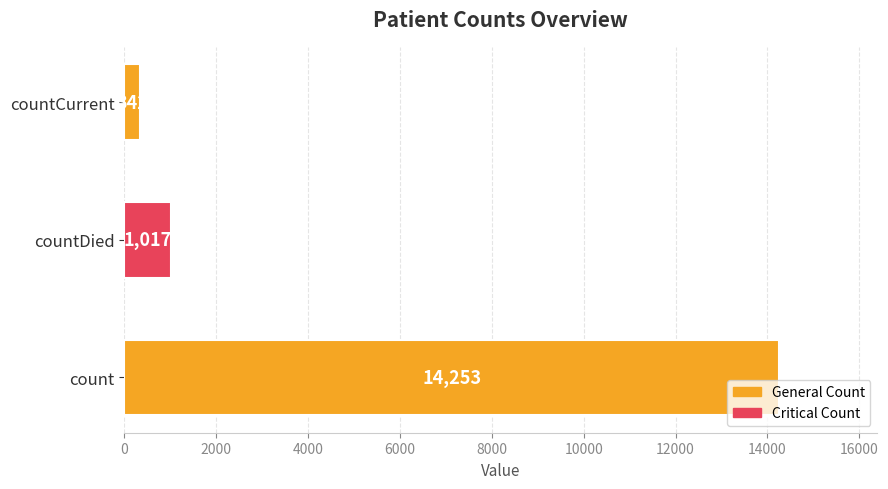

Reading bottom to top, transcribe all the data shown in this chart.

14253	1017	342